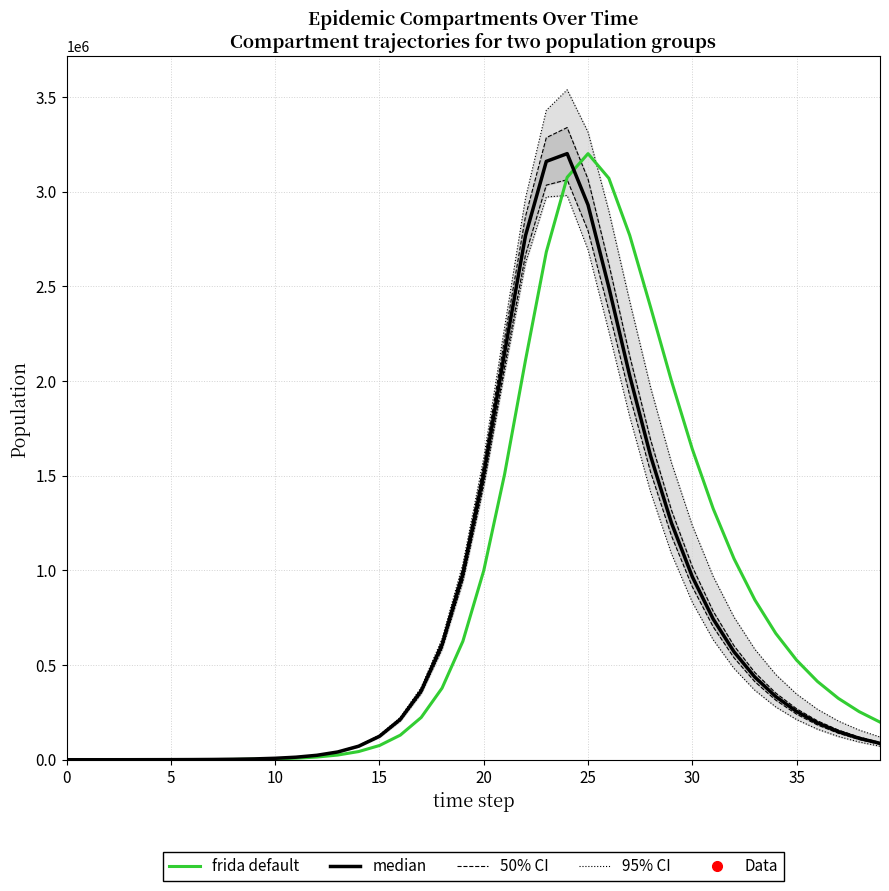

What is the difference between the maximum and minimum values in the 95% CI series?

3537078.1